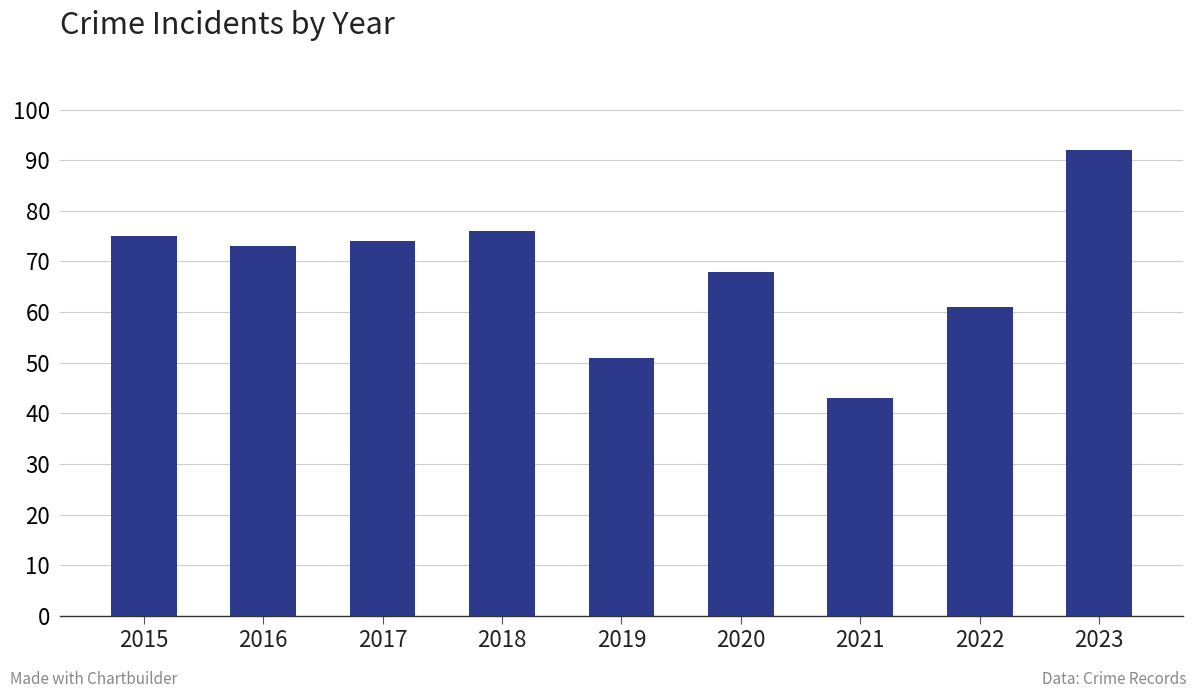

What is the difference between the maximum and minimum values?

49